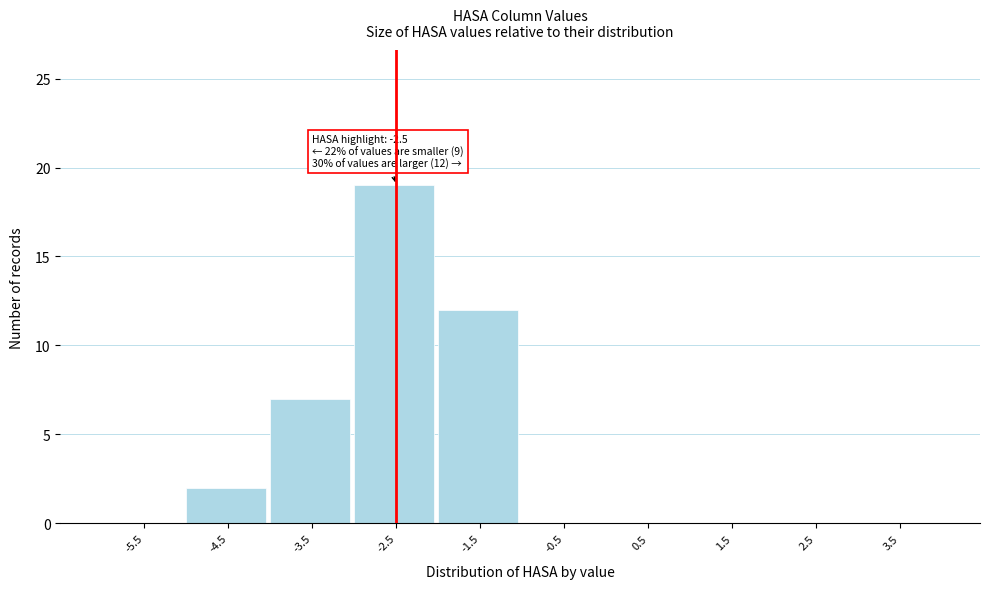

Reading left to right, extract all data points from this chart.

-5.5=0	-4.5=2	-3.5=7	-2.5=19	-1.5=12	-0.5=0	0.5=0	1.5=0	2.5=0	3.5=0